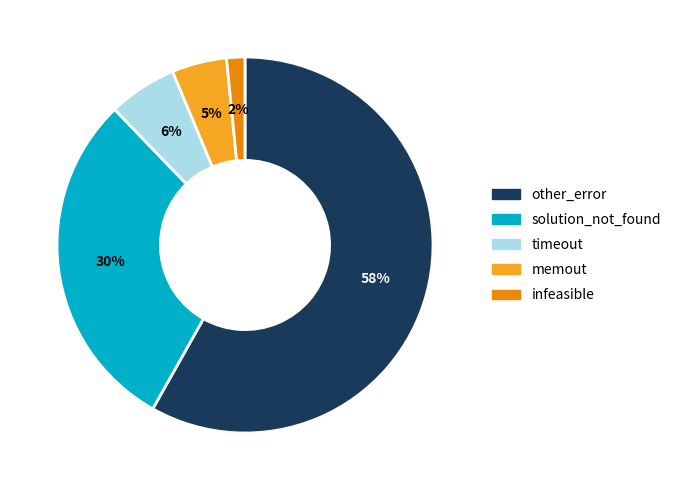

Which has a higher value, solution_not_found or other_error?

other_error